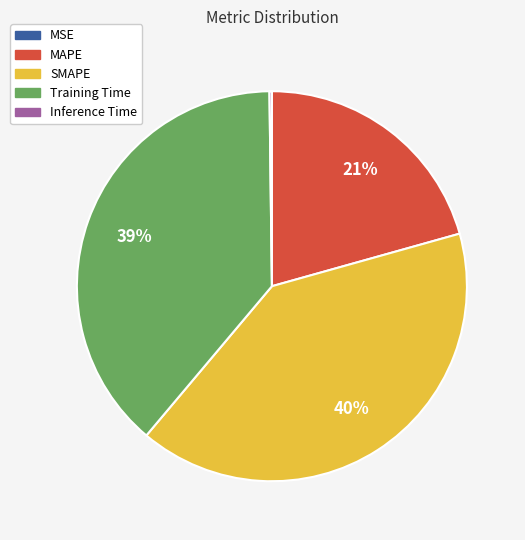

What is the largest slice in the pie chart?

SMAPE